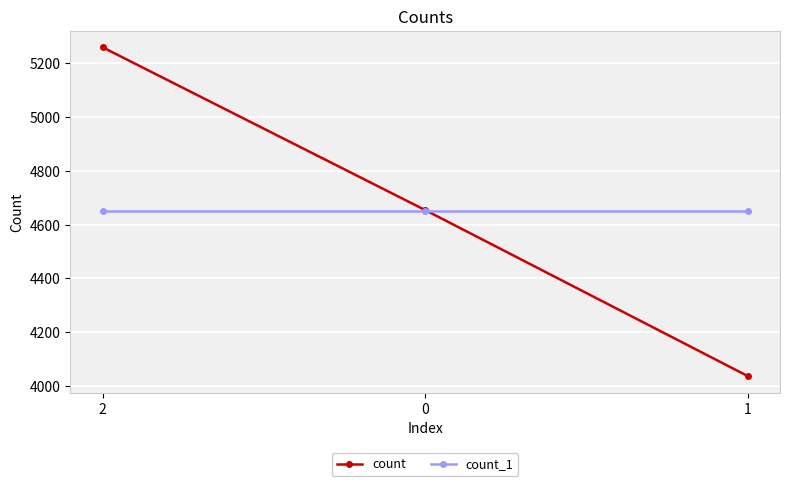

What is the approximate value of count_1 at 1?

4650